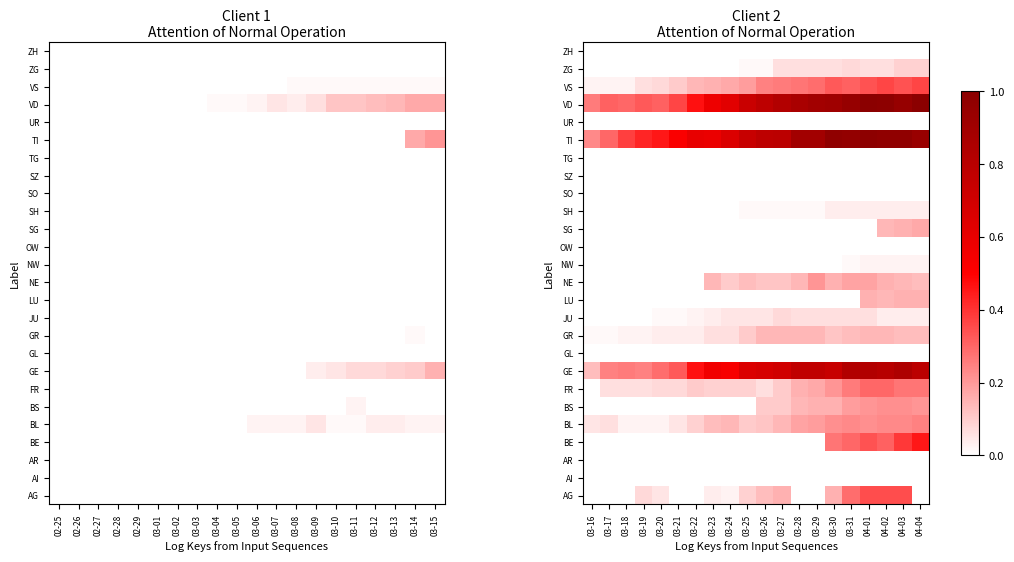

What is the maximum value shown in the chart?

1.0